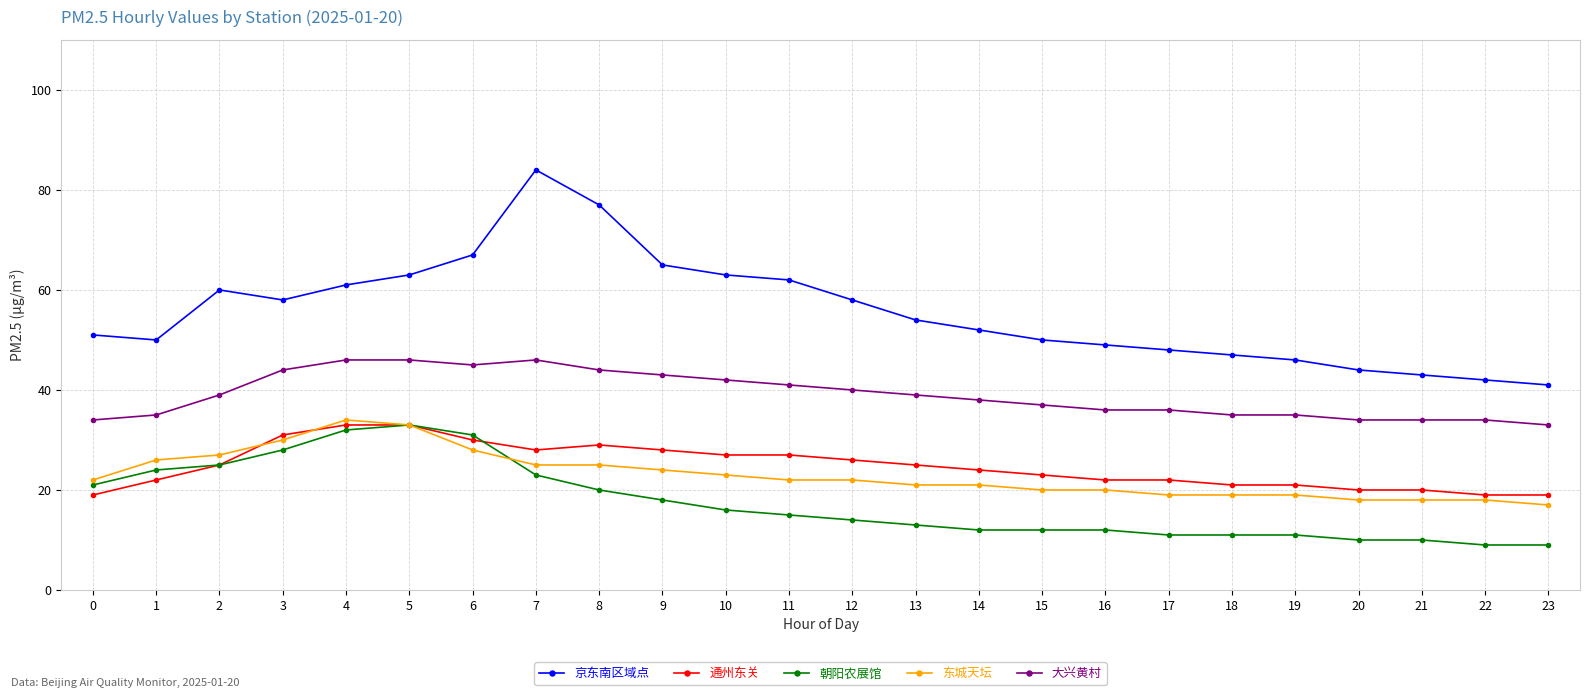

What is the value of the 京东南区域点 point at the 7th from the left?

67